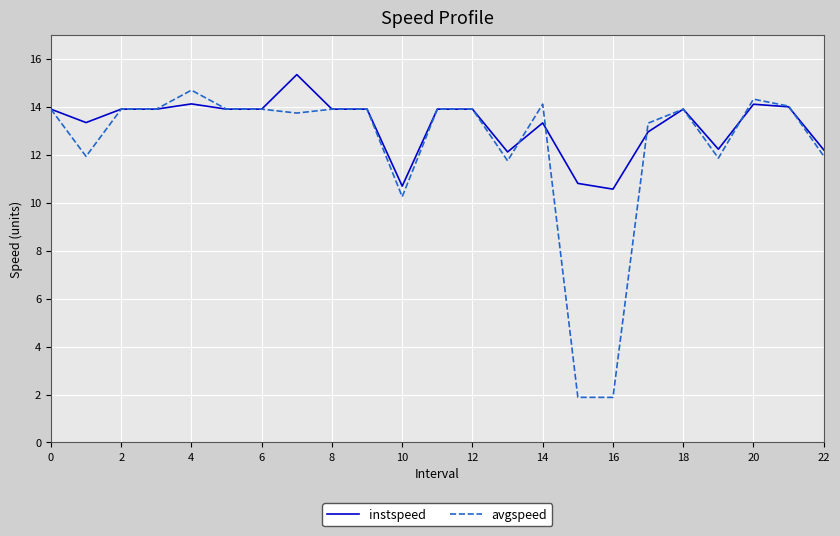

What are all the series names shown in the legend?

instspeed, avgspeed